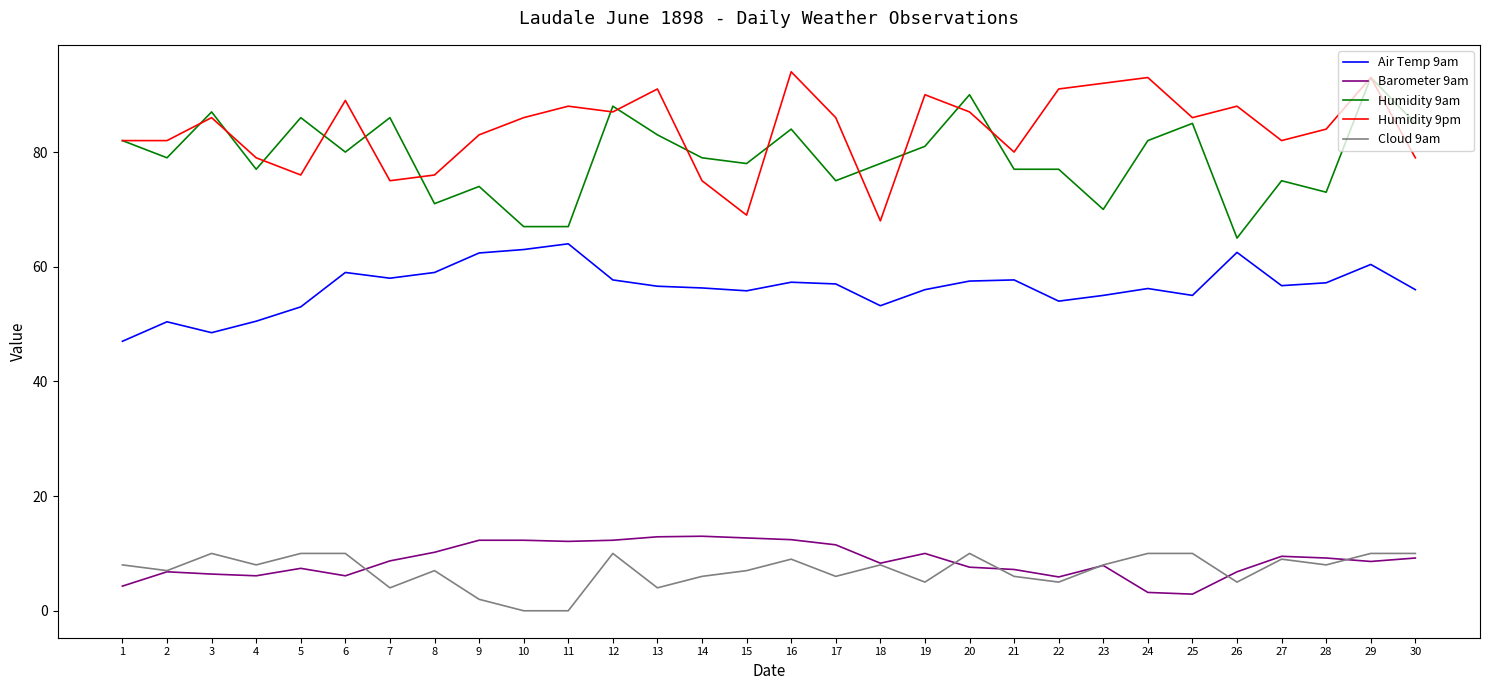

Which series has the largest total across all categories?

Humidity 9pm